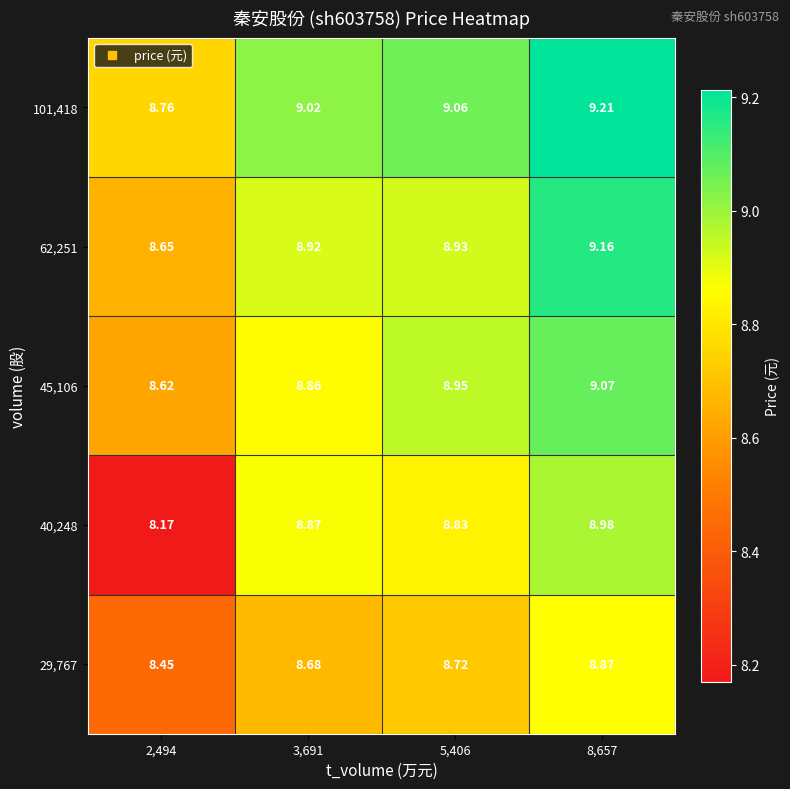

What is the total value across all series at 5,406?

44.5